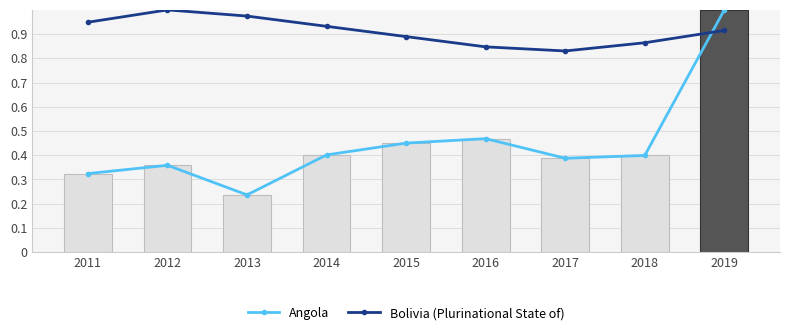

At 2015, list the series in order from smallest to largest.

Angola, Bolivia (Plurinational State of)